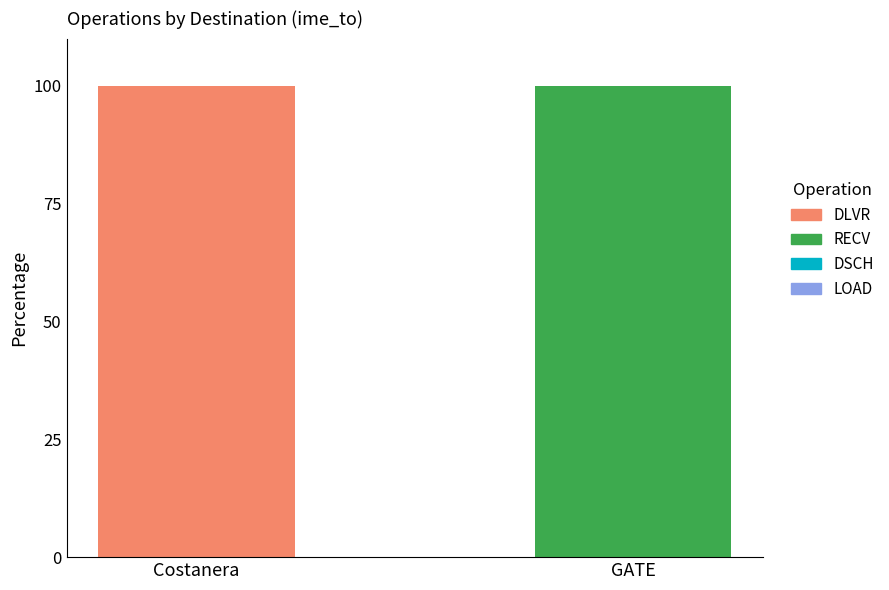

Reading right to left, transcribe the values for DLVR.

GATE=0	Costanera=100